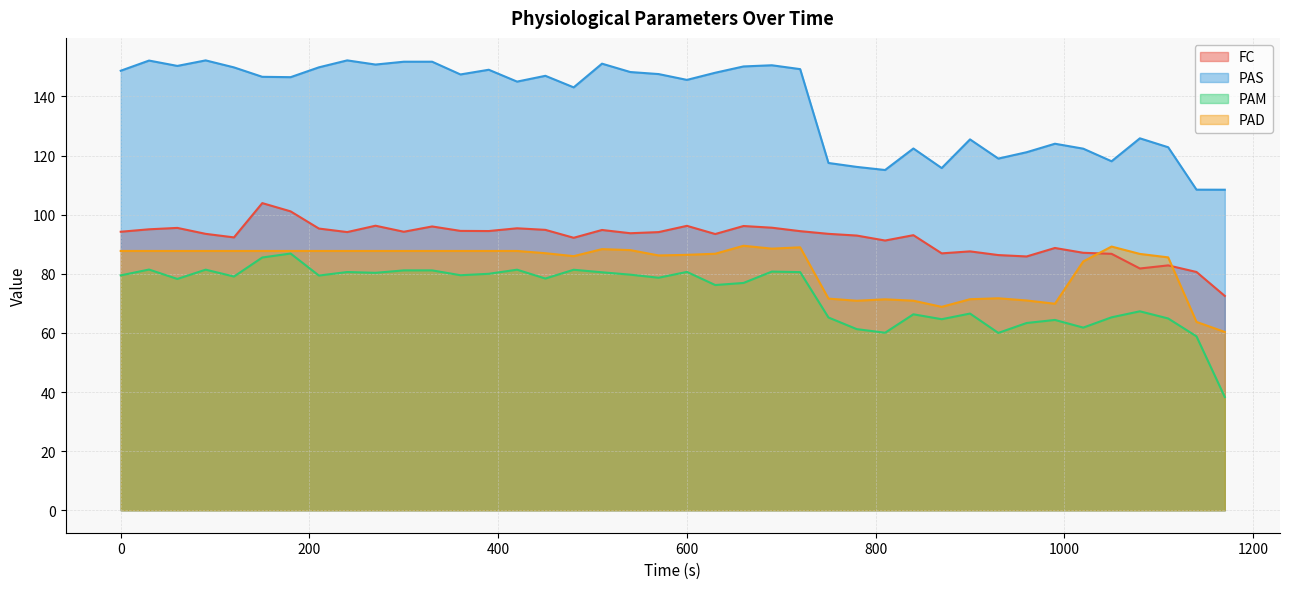

What are all the series names shown in the legend?

FC, PAS, PAM, PAD